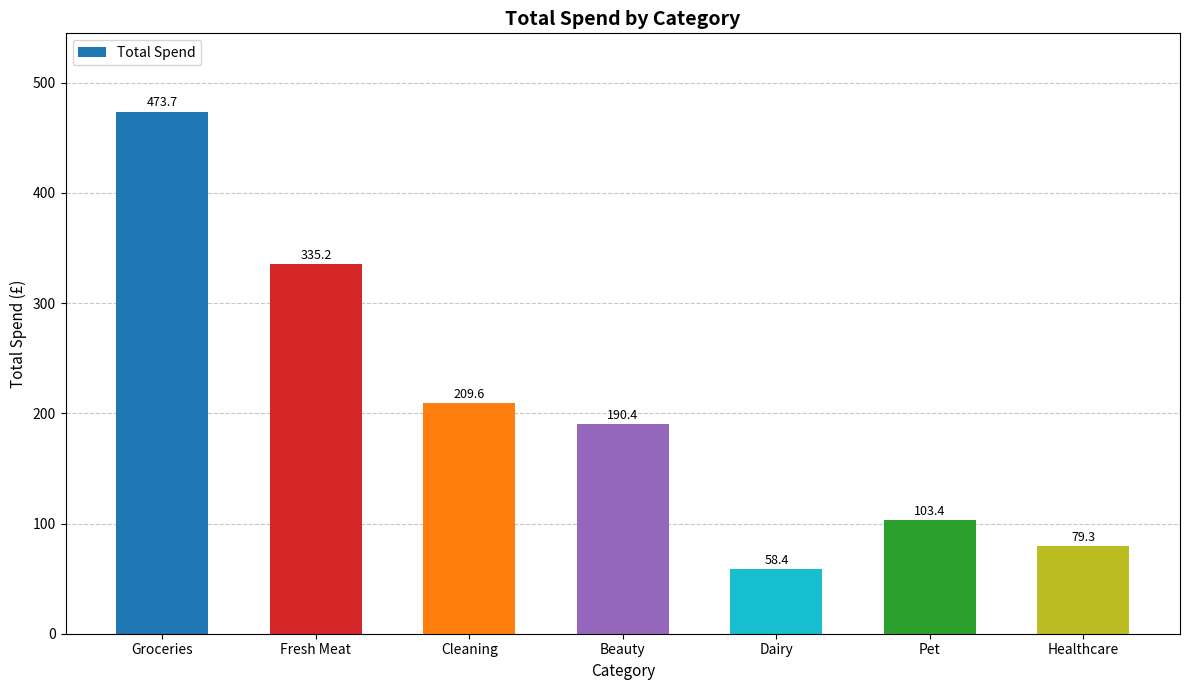

What is the average value?

207.1